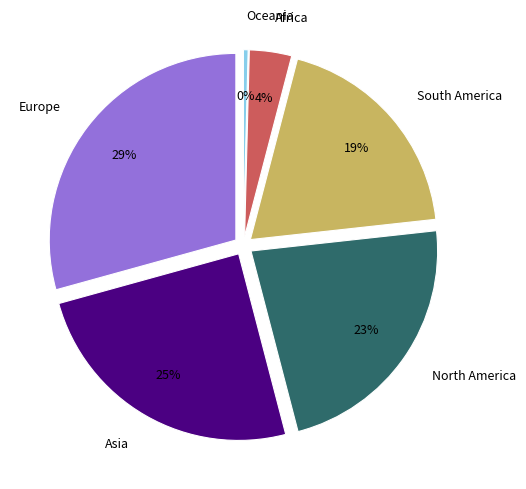

Is there any slice that represents more than half of the pie?

No